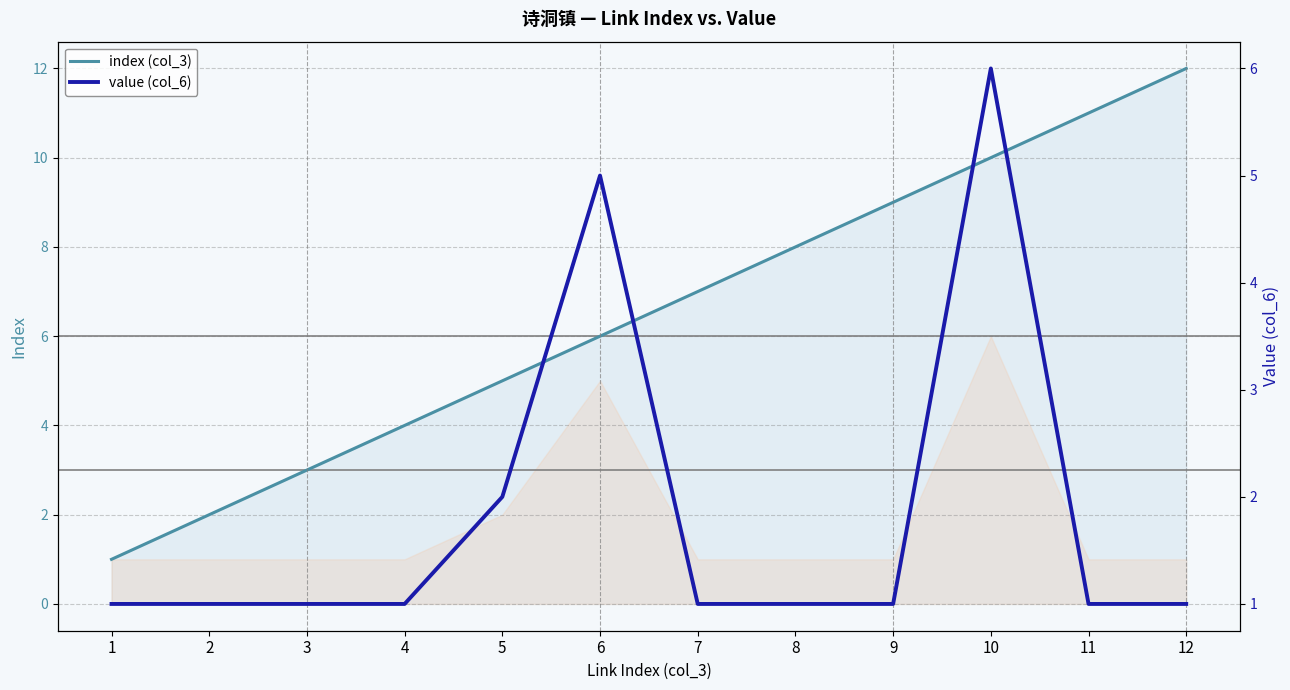

Which has a higher value, 1 or 5?

5